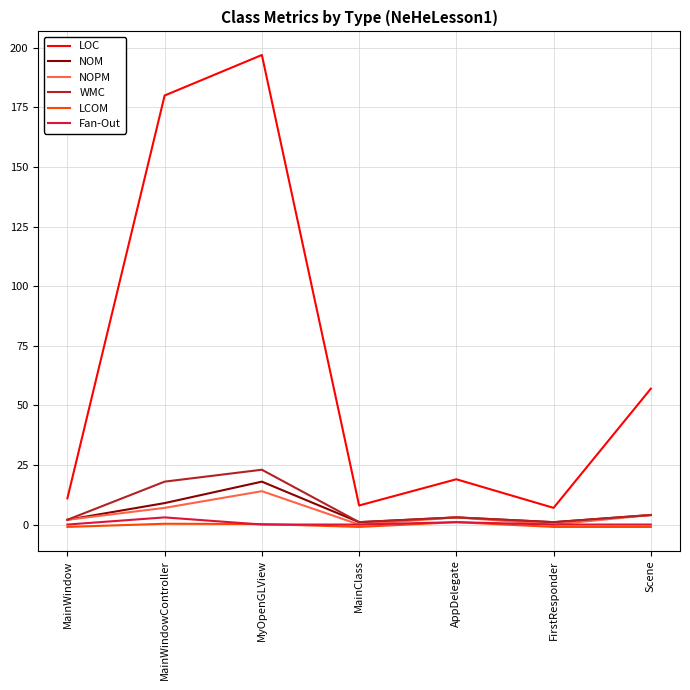

What is the sum of the LCOM values at MyOpenGLView and MainWindowController?

0.6